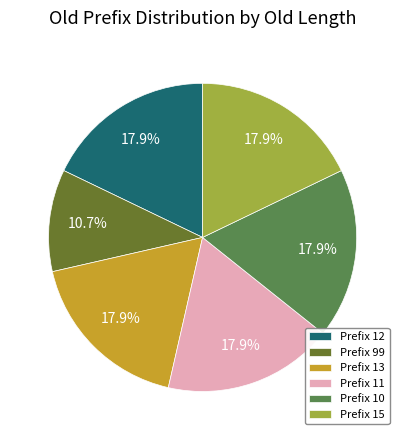

Is there any slice that represents more than half of the pie?

No